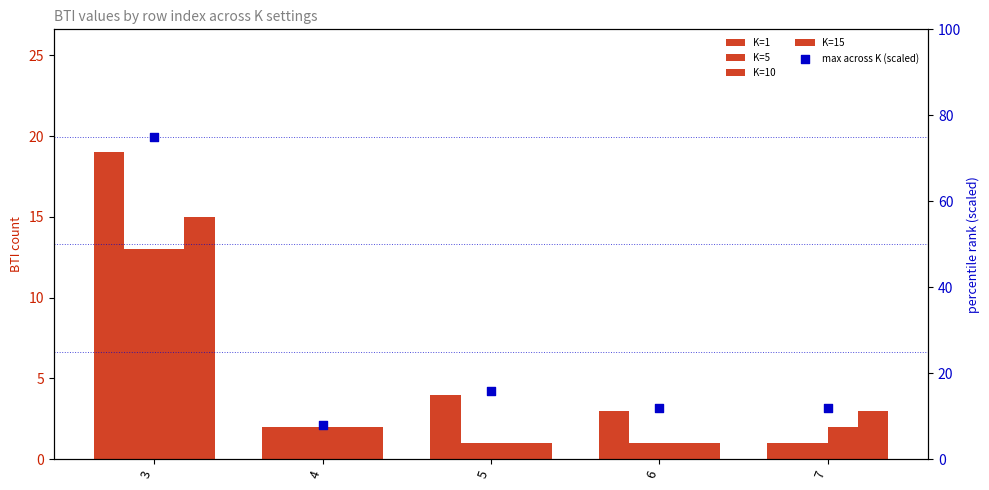

Which series has the widest spread of Y values?

max across K (scaled)